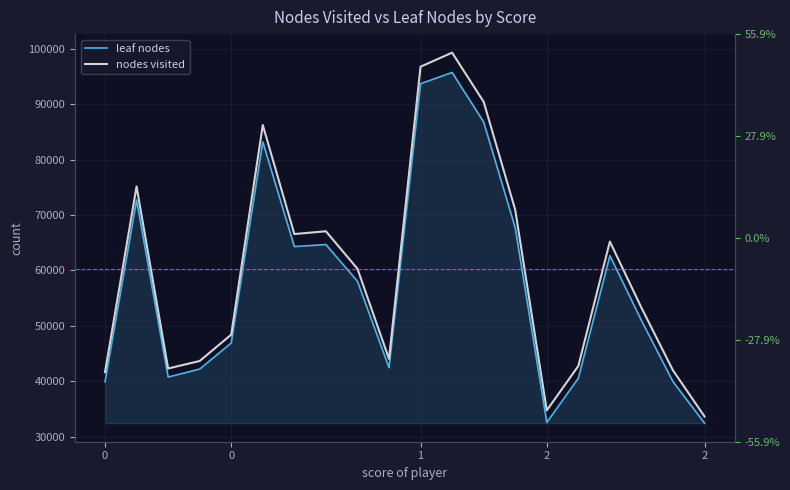

What is the average value of the nodes visited series?

60220